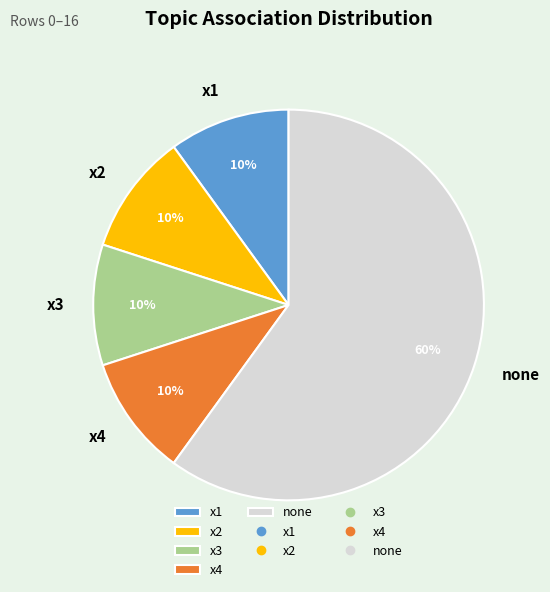

To the nearest percent, what portion does x1 represent?

10%